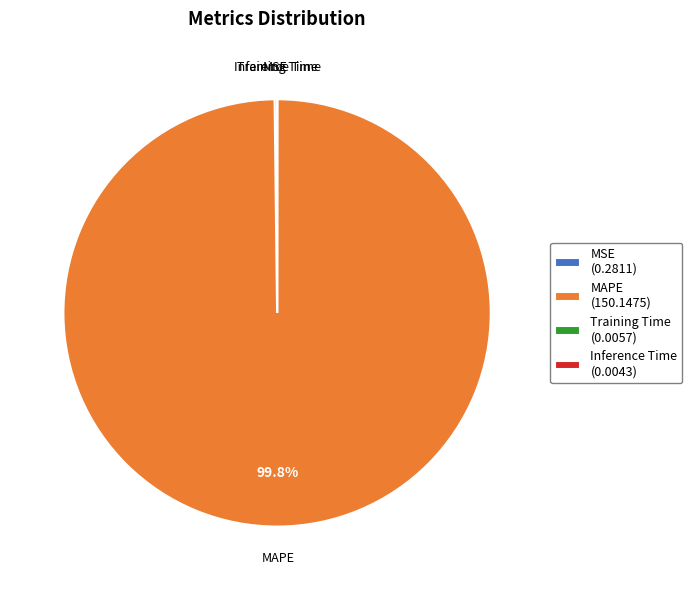

Which category has the biggest portion of the pie?

MAPE